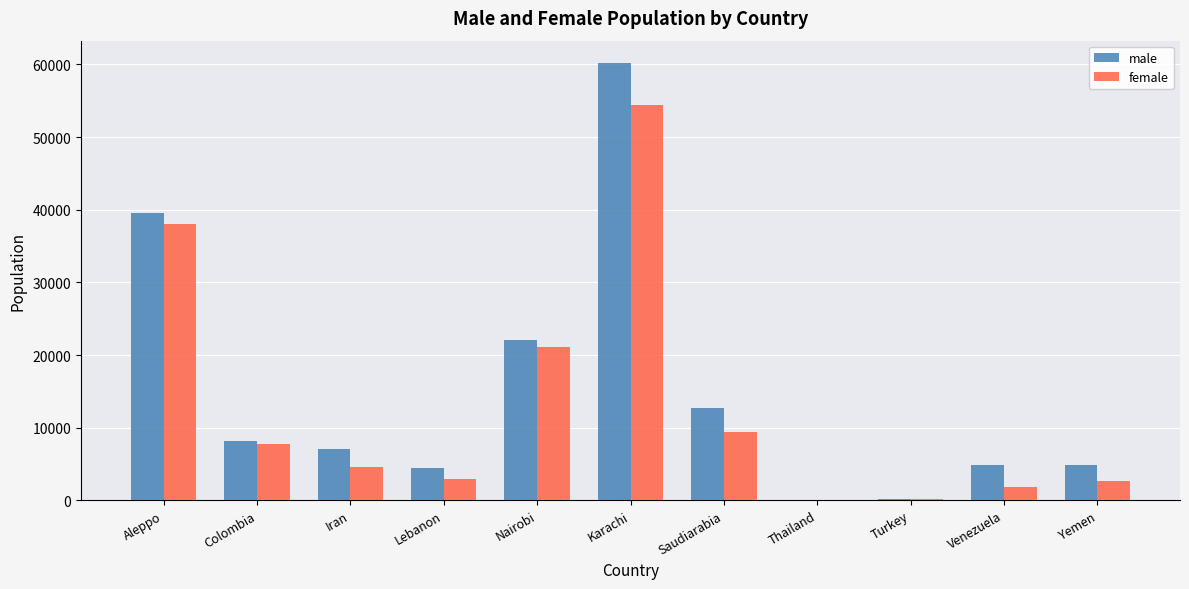

How many groups of bars are there?

11